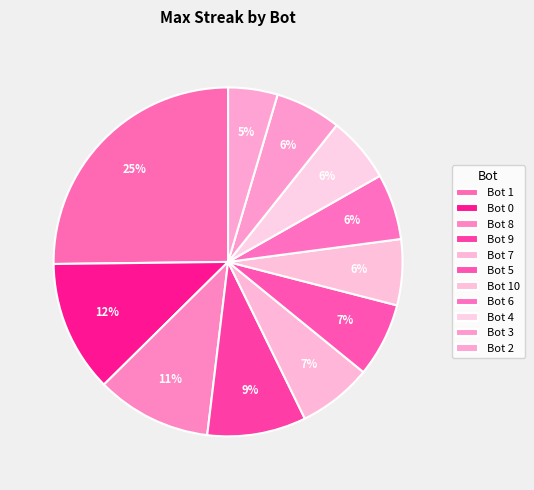

Count the number of slices in the pie.

11